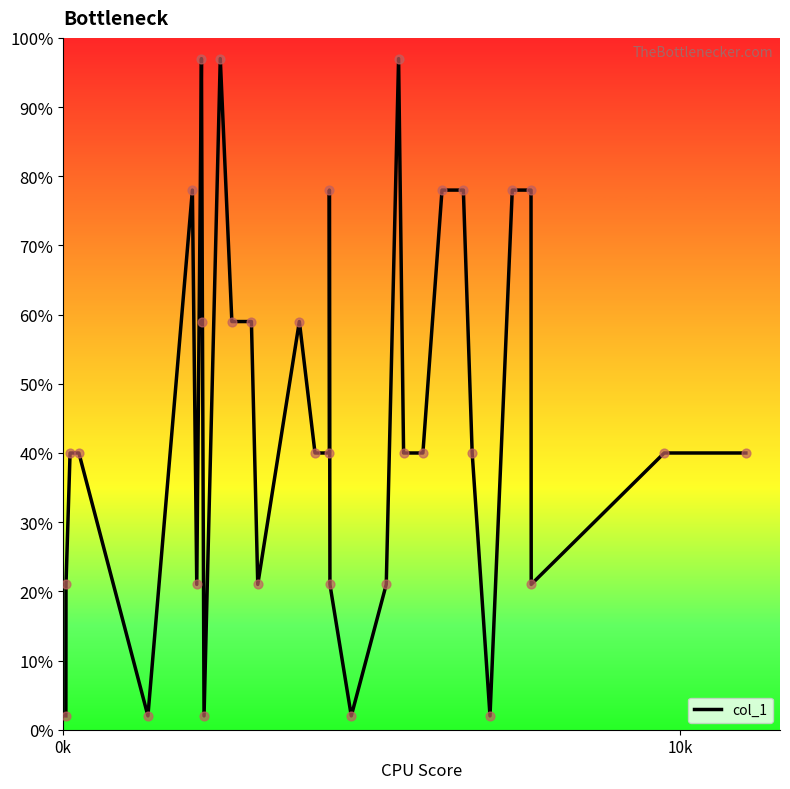

What is the greatest value displayed?

97